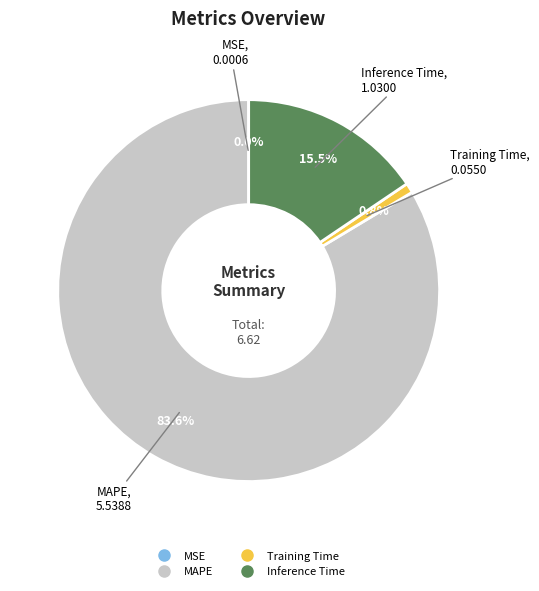

Do MAPE and Inference Time together represent more than half of the pie?

Yes